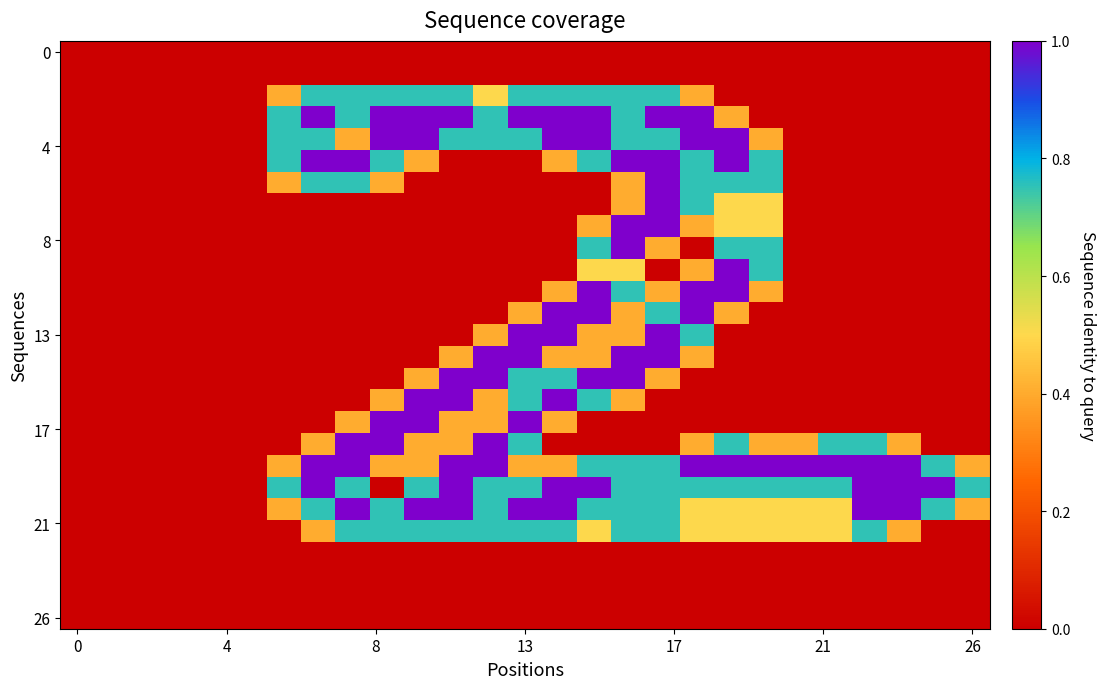

How many series are shown in this chart?

27